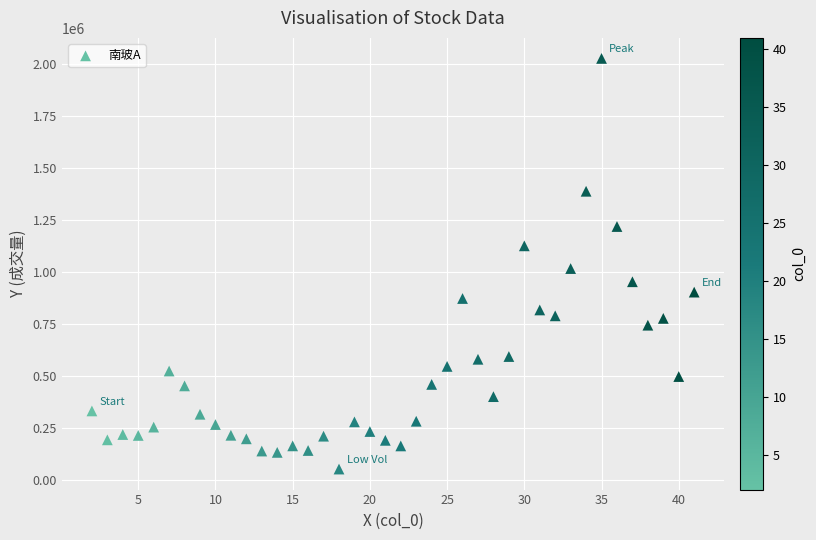

What Y value in the scatter plot is closest to 1039345?

1016191